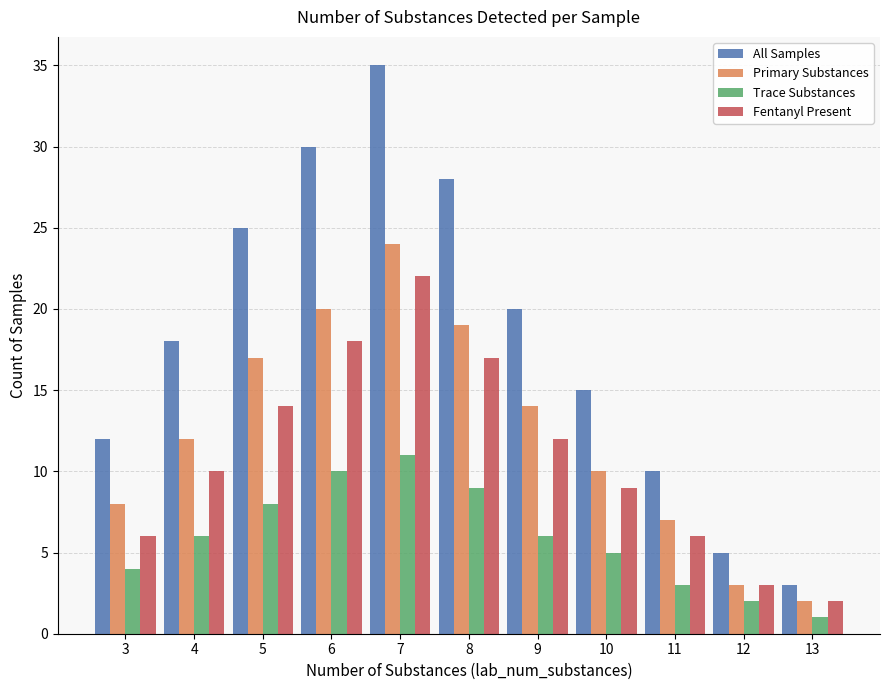

The value of Trace Substances at 9 is 9. True or false?

False